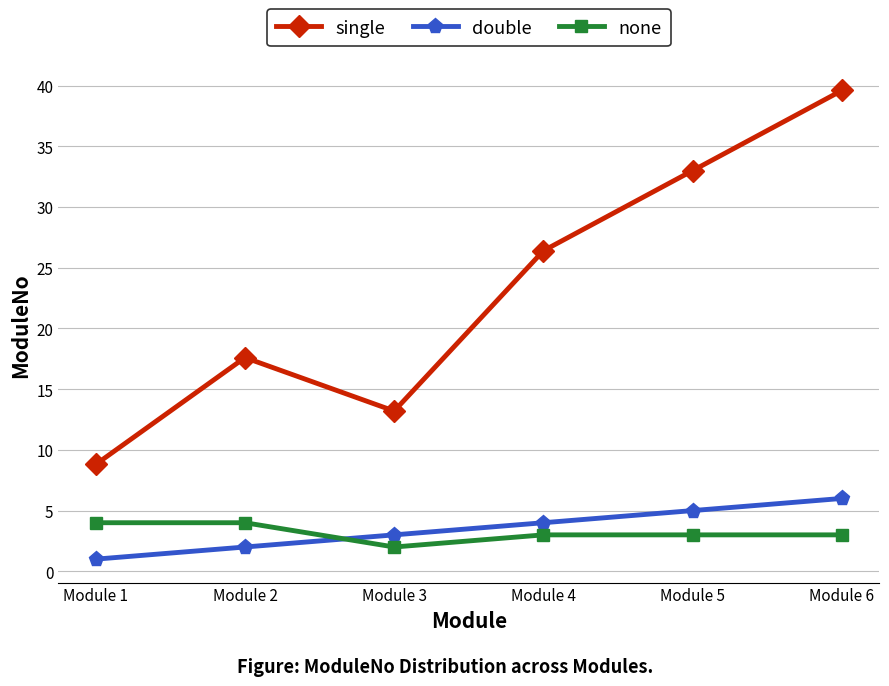

Which series has the largest range (max minus min)?

single